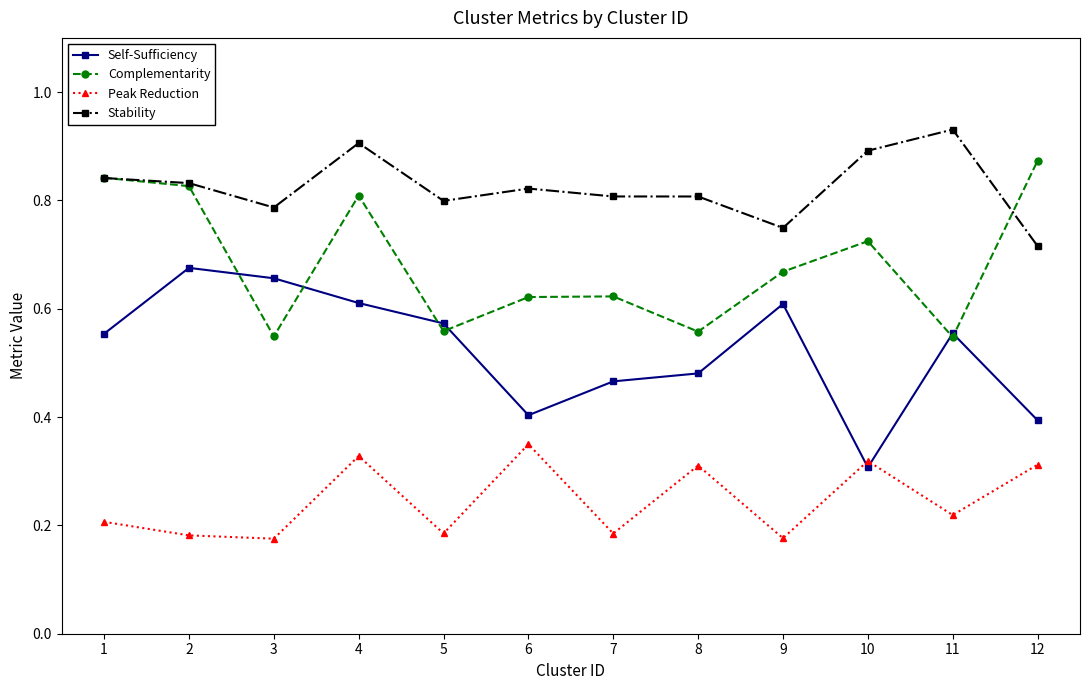

Which category has the highest value across all series?

11